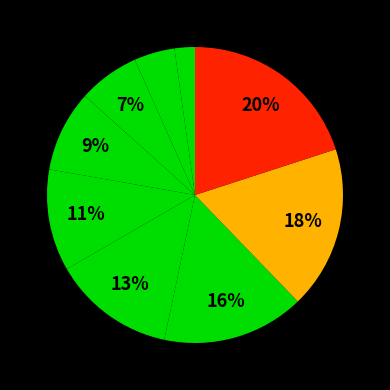

Rank the categories by value from highest to lowest.

Under The Iron Sky, Broken Fate, Lieslieslies, Thanks For Nothing, Teurastaja, Tradition, Utopia, Herz Aus Gold, Take Me To Heaven